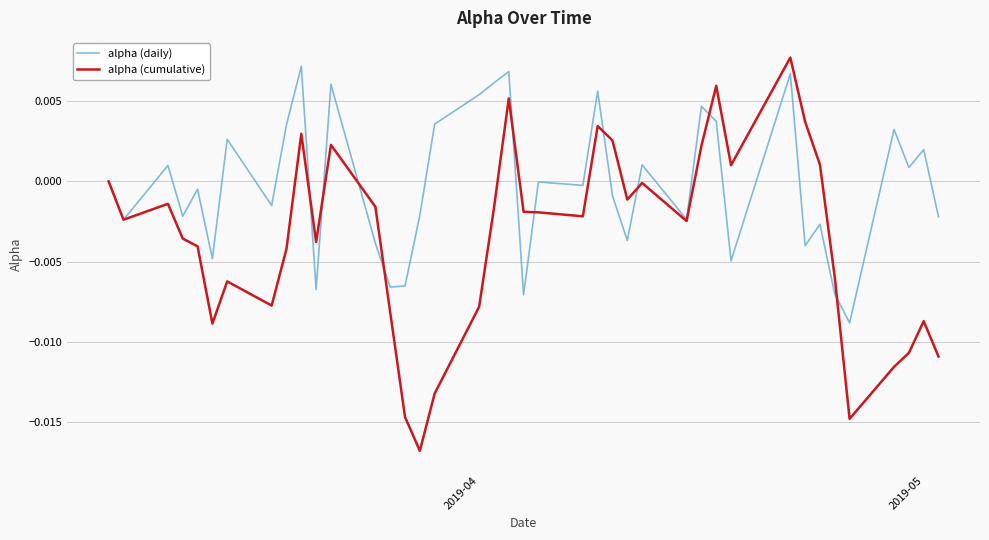

List the series in order of their overall mean, highest first.

alpha (daily), alpha (cumulative)